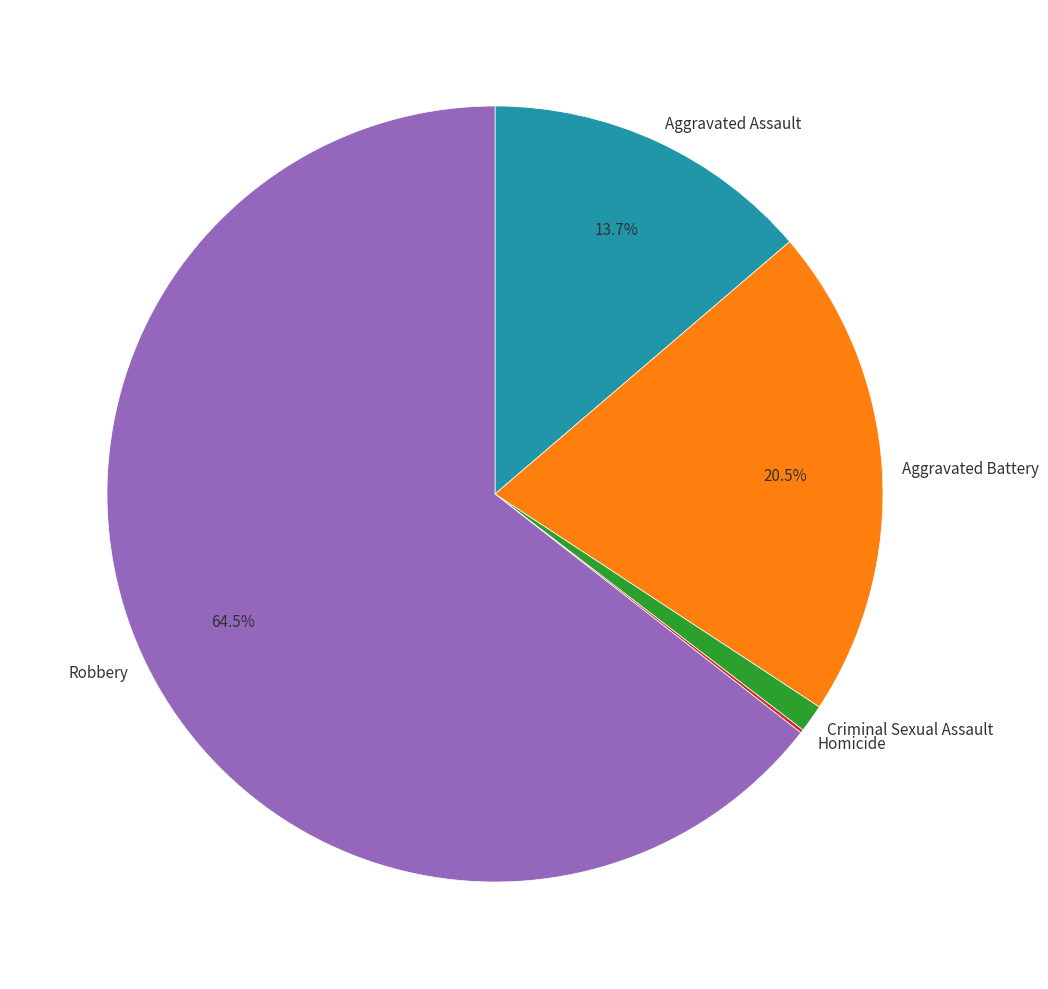

Between Aggravated Assault and Robbery, which is larger?

Robbery